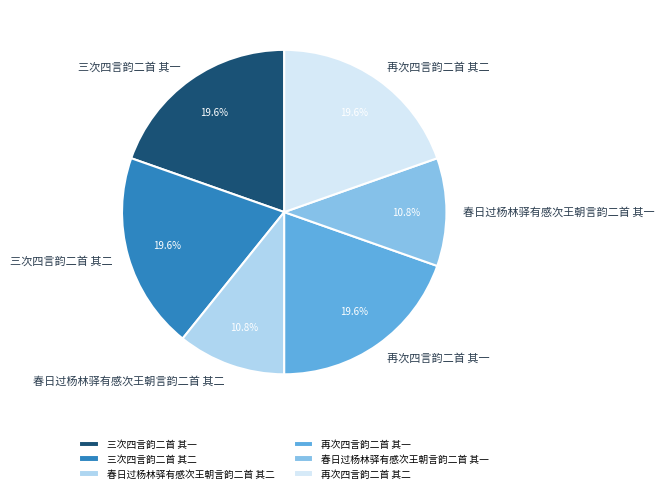

How many slices are in this pie chart?

6